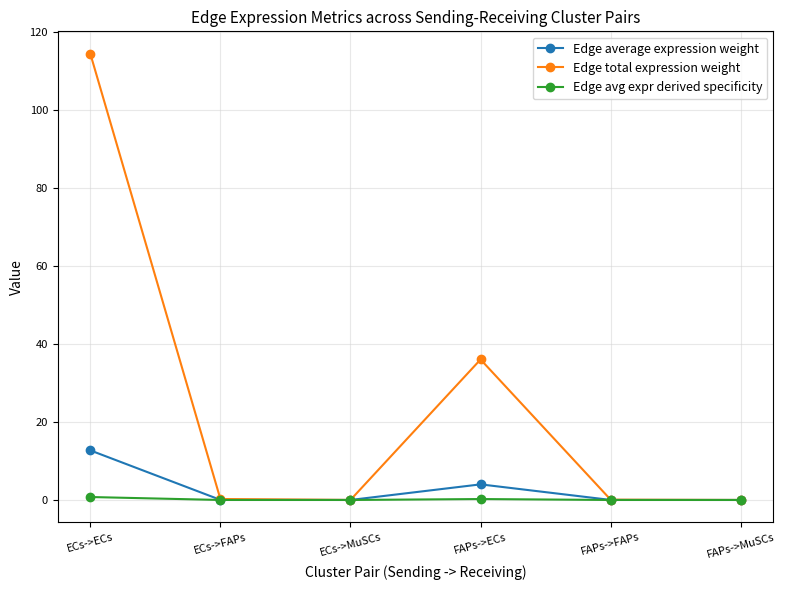

What is the average value of the Edge total expression weight series?

25.1